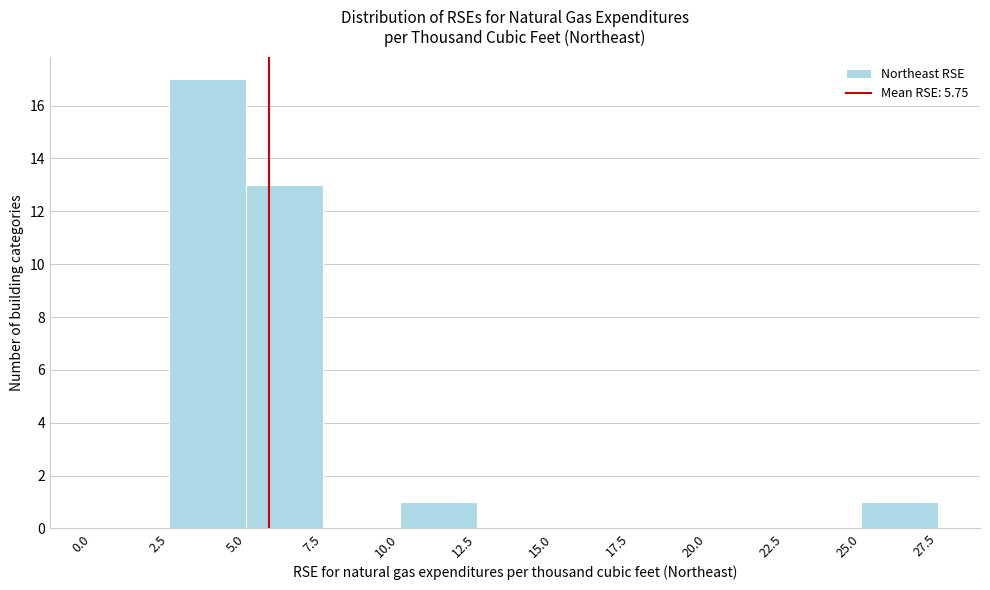

Reading left to right, list every bar in this chart as the range it spans on the x-axis followed by its height. The values are not printed on the chart, so give them approximately, as read against the axis.

0.0 to 2.5: 0
2.5 to 5.0: 17
5.0 to 7.5: 13
7.5 to 10.0: 0
10.0 to 12.5: 1
12.5 to 15.0: 0
15.0 to 17.5: 0
17.5 to 20.0: 0
20.0 to 22.5: 0
22.5 to 25.0: 0
25.0 to 27.5: 1